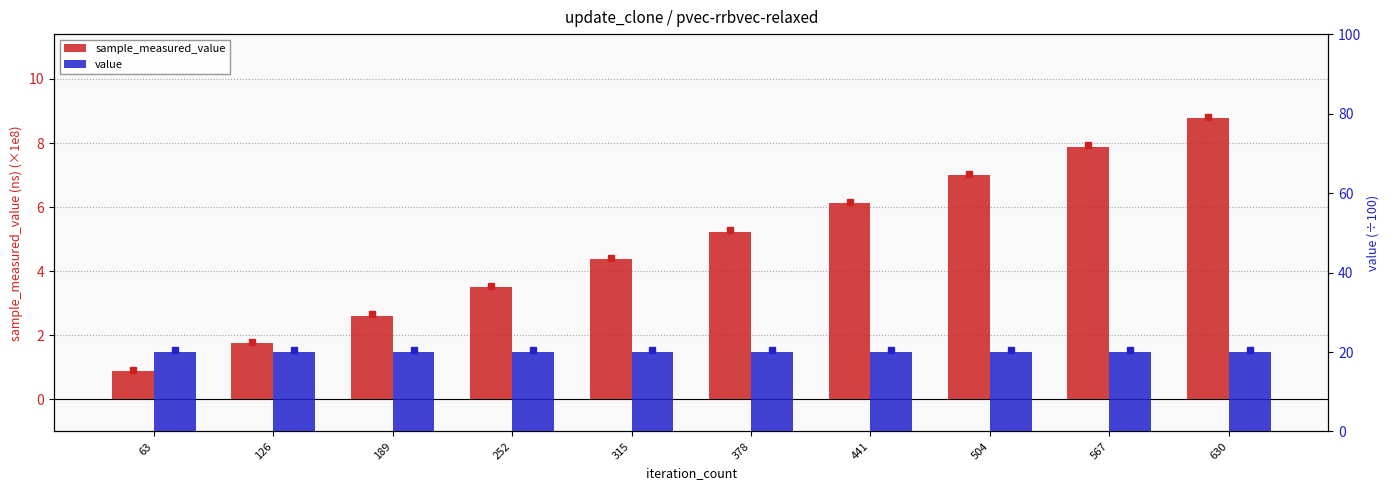

Where is sample_measured_value nearest to the value 4?

315